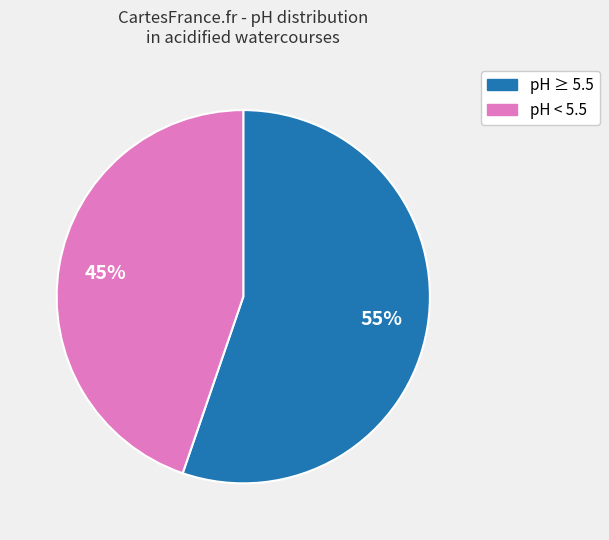

Does any single category account for the majority?

Yes